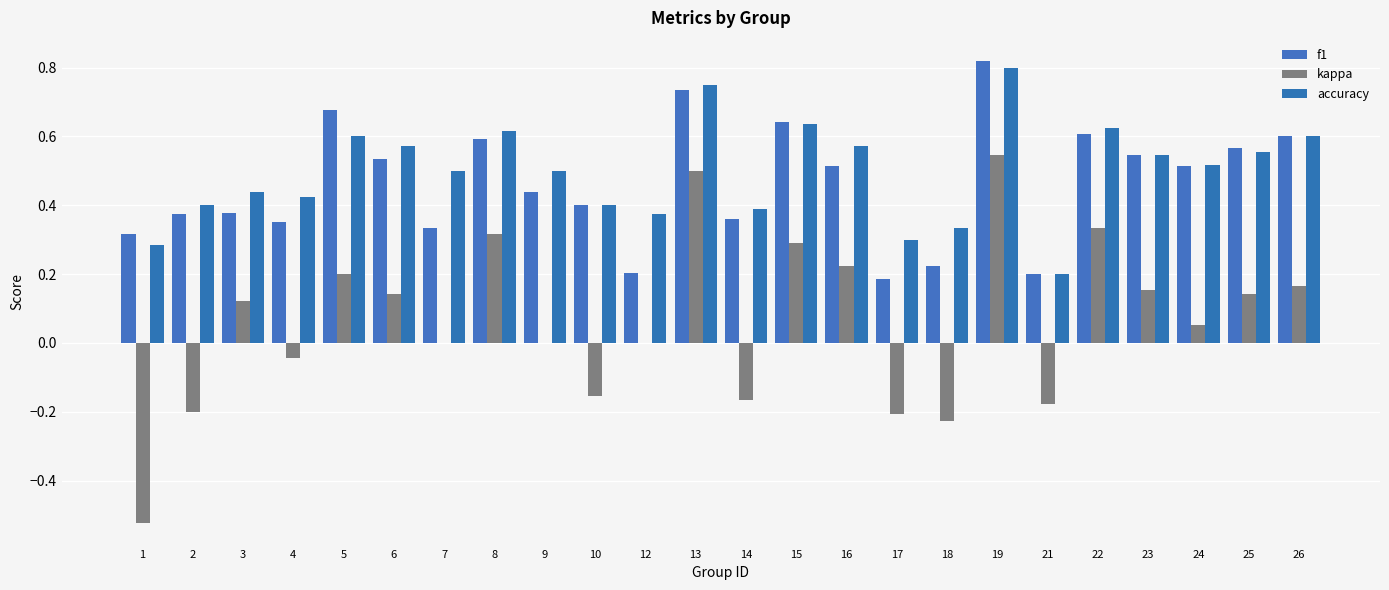

Which series has the widest spread of values?

kappa